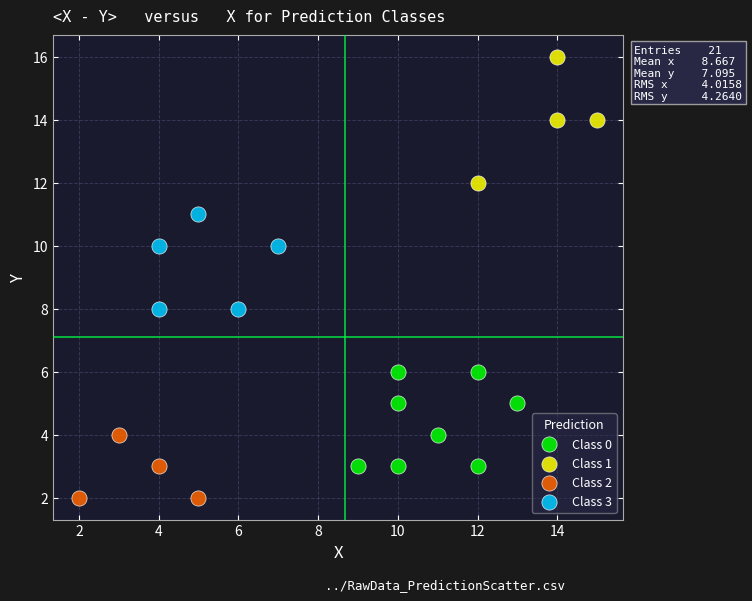

Which series contains the lowest Y value?

Class 2